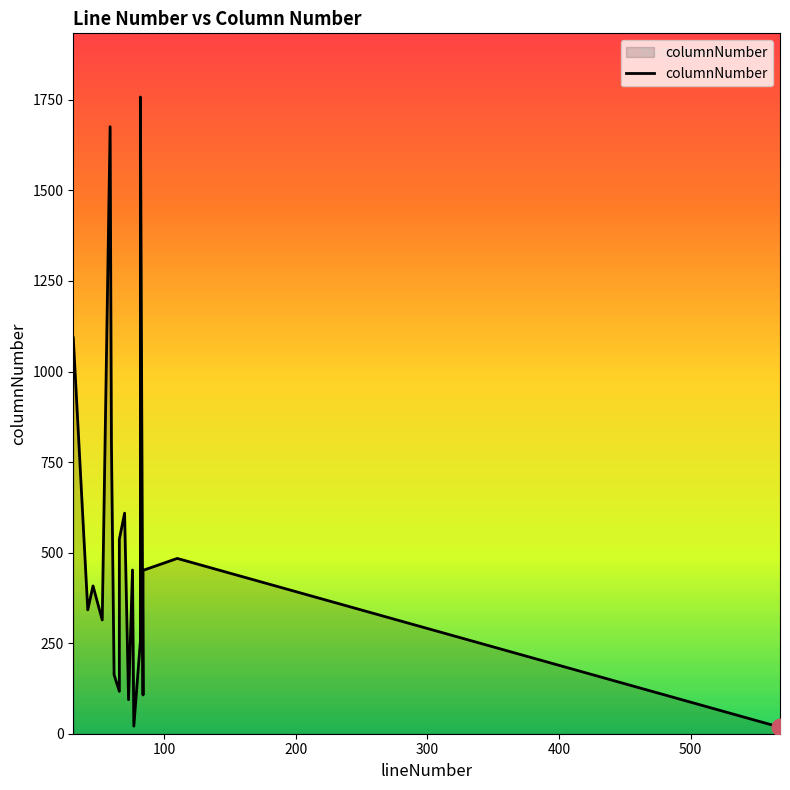

What is the greatest value displayed?

1758